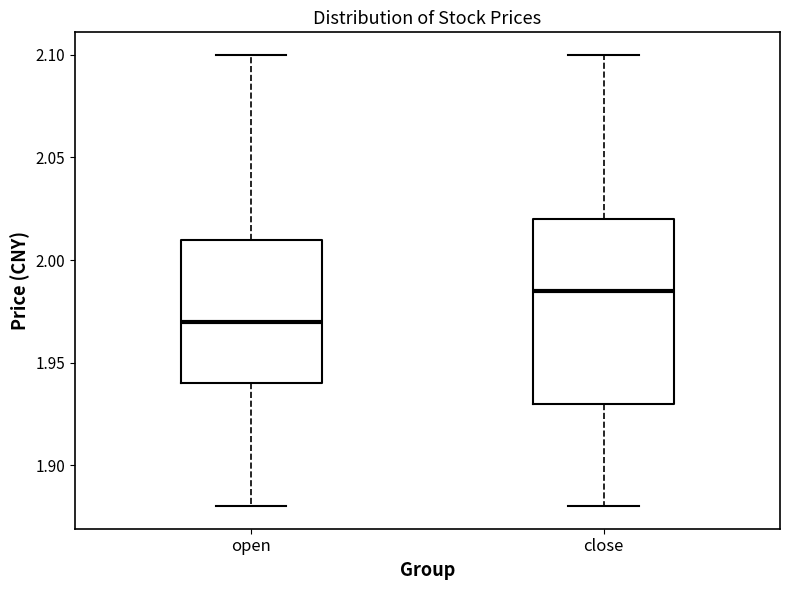

Where does the lower whisker of the box for close end on the y-axis? The values are not printed on the chart, so give them approximately, as read against the axis.

1.880